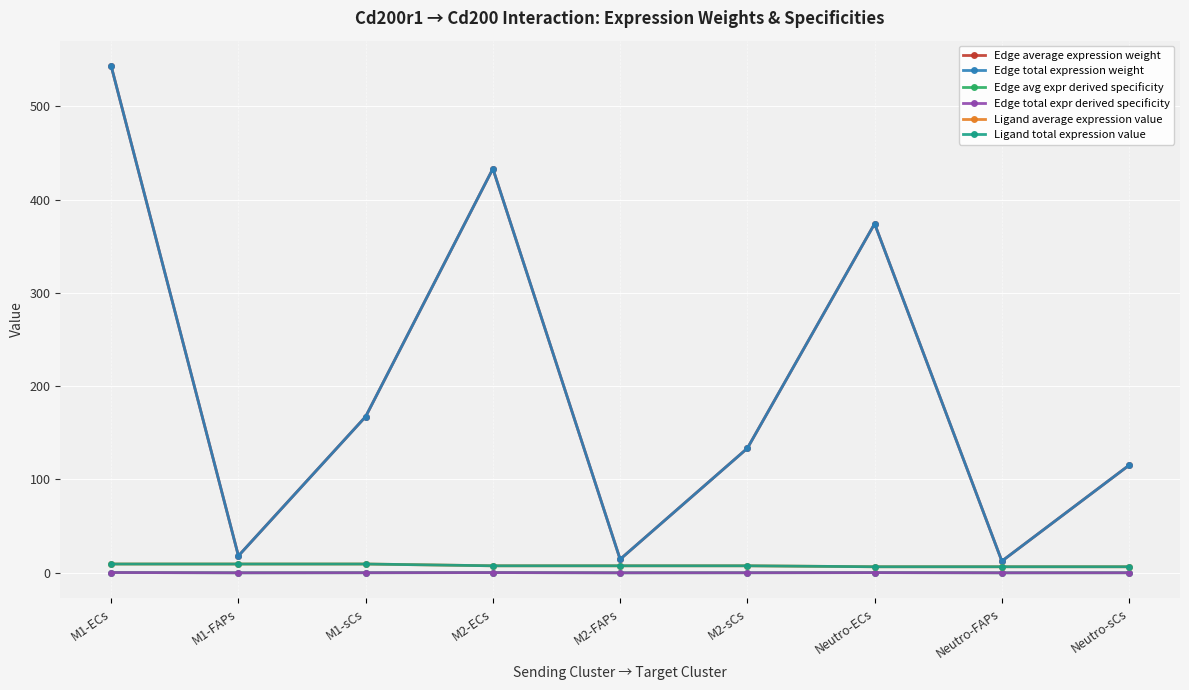

Where is Edge total expr derived specificity nearest to the value 0?

Neutro-FAPs